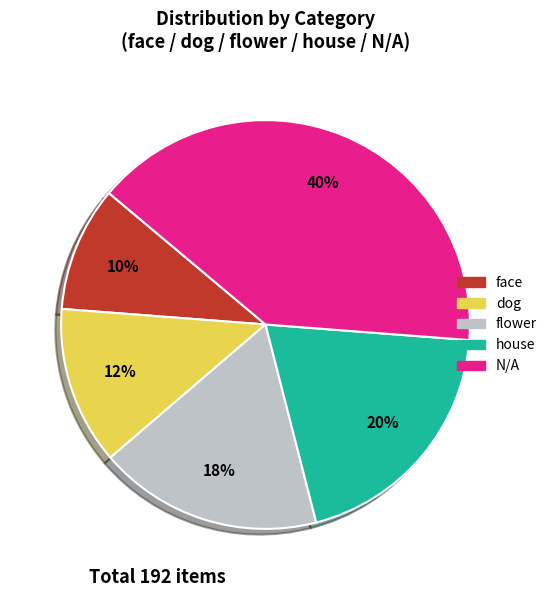

How many segments does this pie chart have?

5